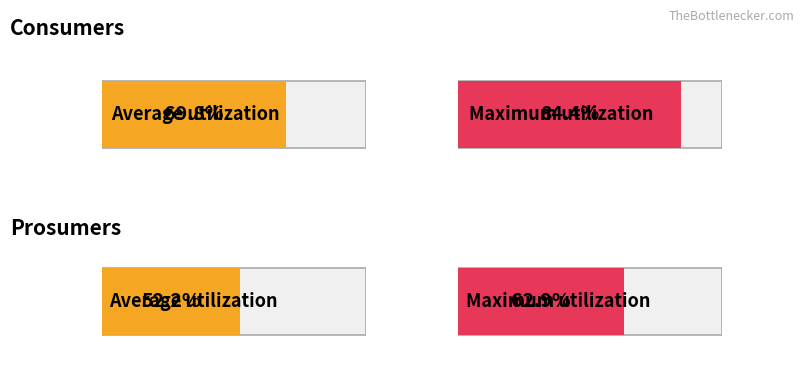

How many bars are there in each group?

2